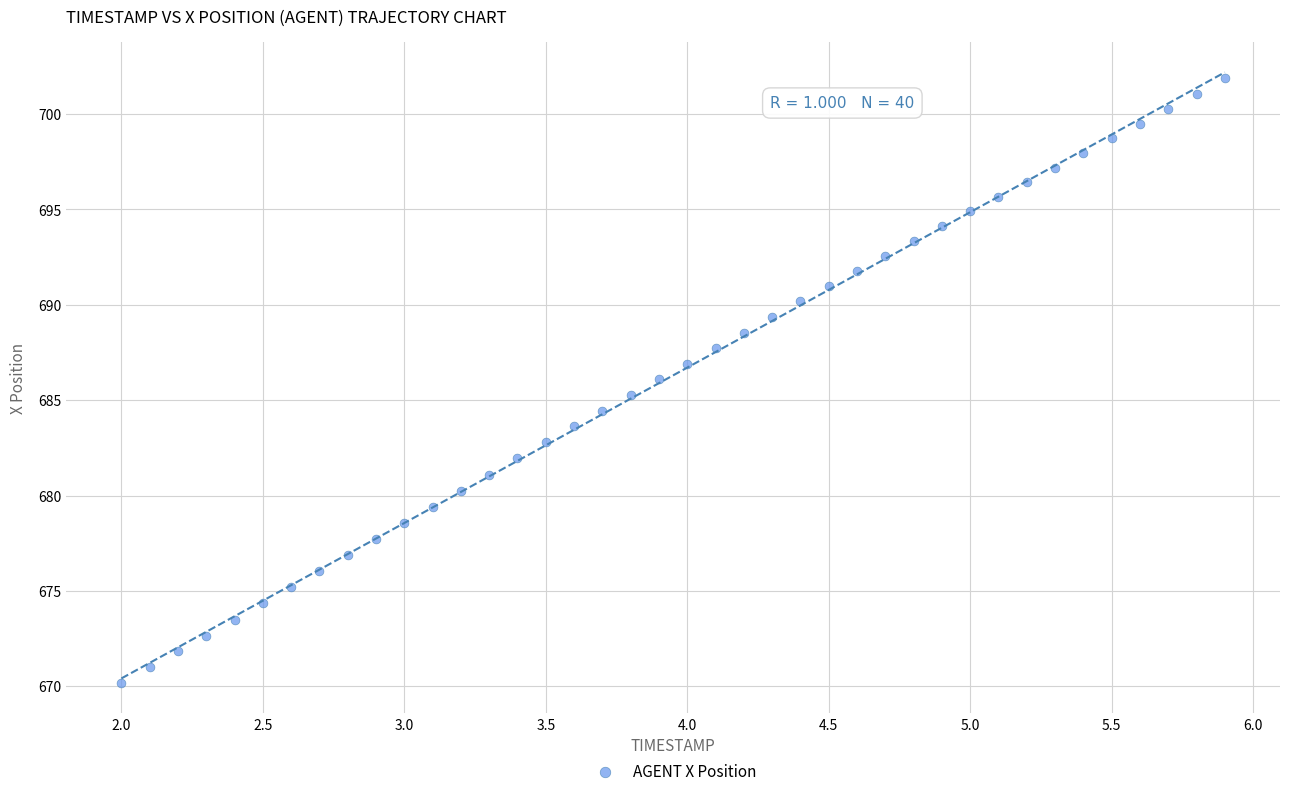

What is the range of X values (max minus min)?

3.9